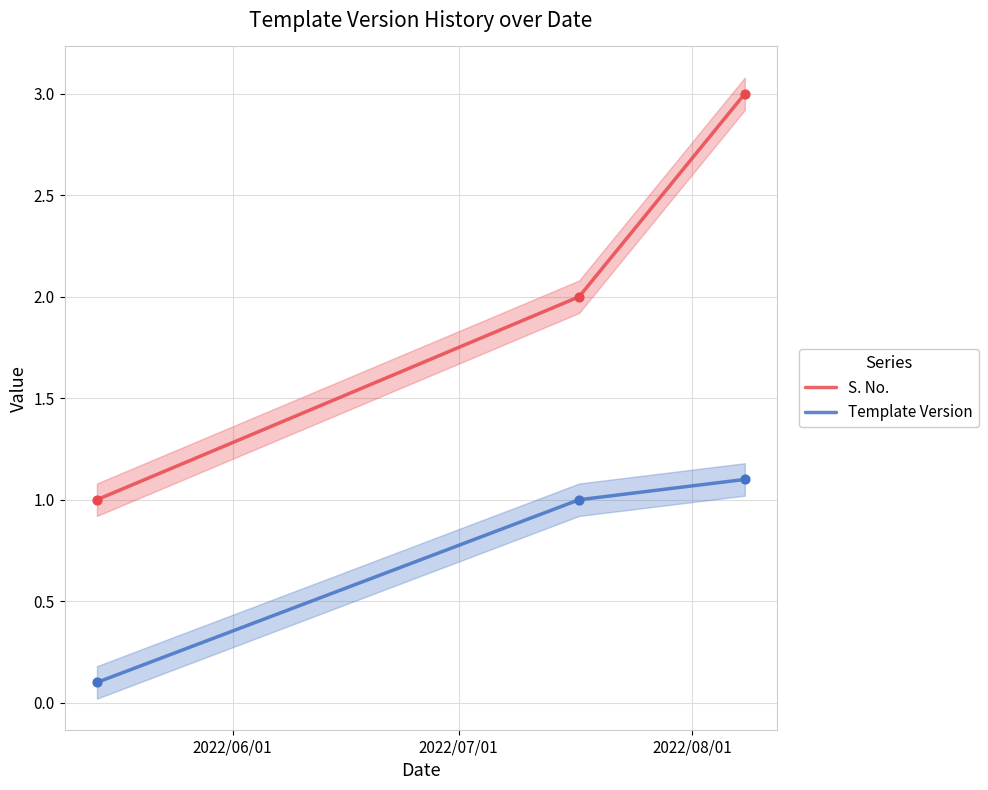

What are all the series names shown in the legend?

S. No., Template Version